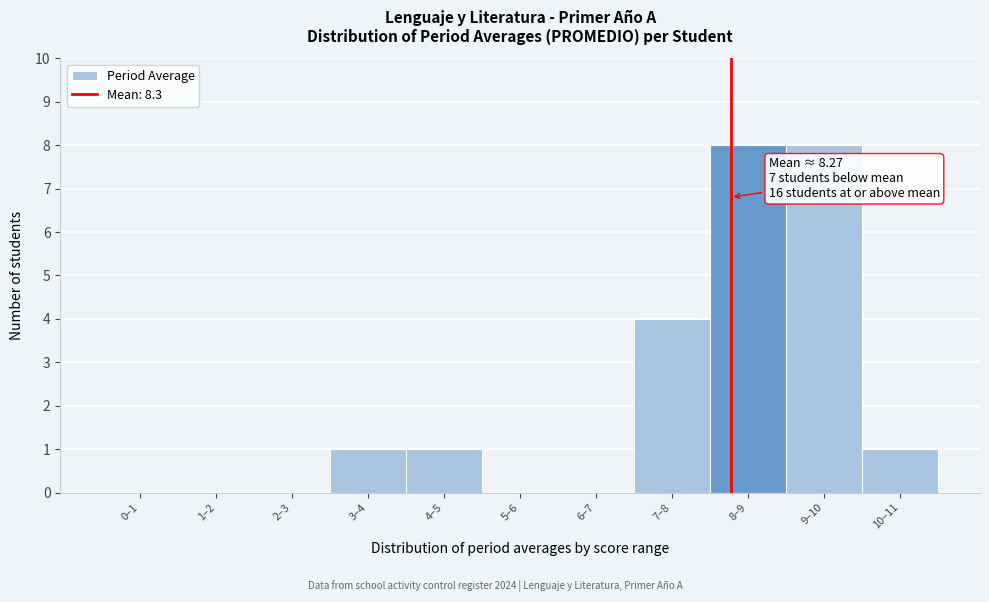

Reading left to right, extract all data points from this chart.

0–1=0	1–2=0	2–3=0	3–4=1	4–5=1	5–6=0	6–7=0	7–8=4	8–9=8	9–10=8	10–11=1